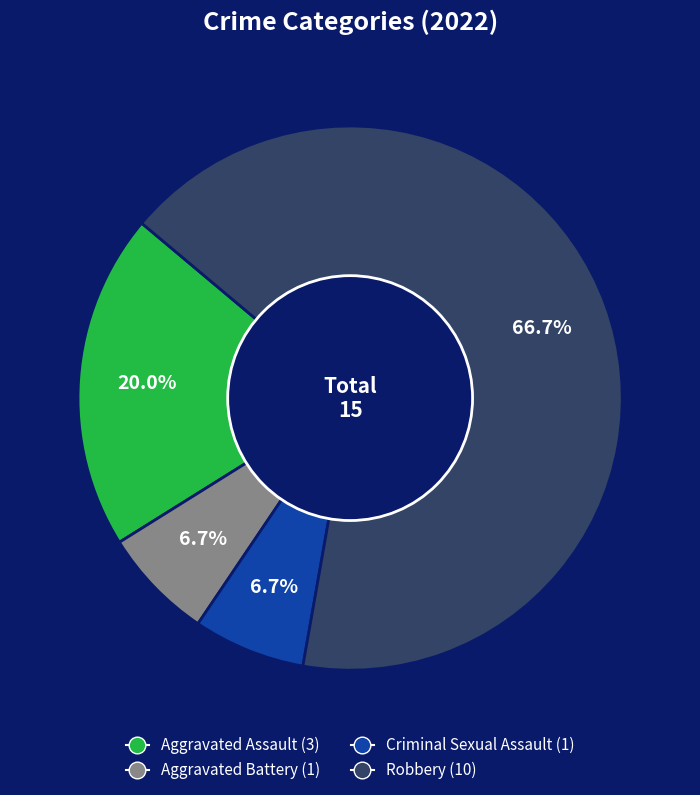

To the nearest percent, what percentage of the pie is Robbery?

67%